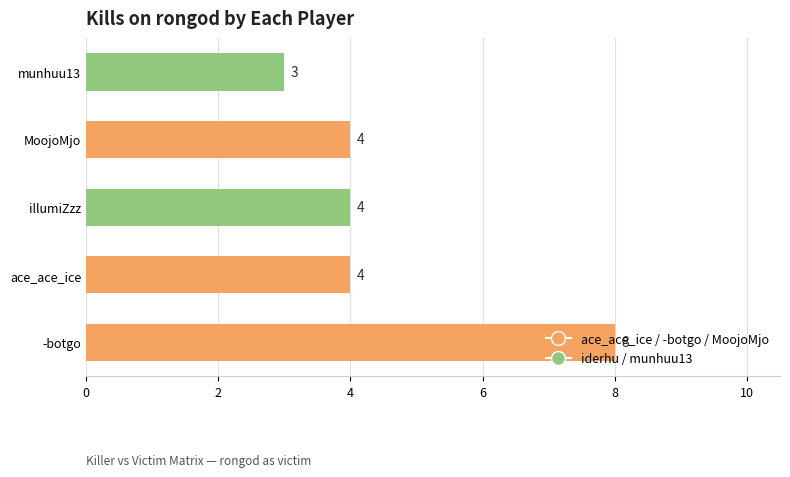

What is the approximate value at munhuu13?

3